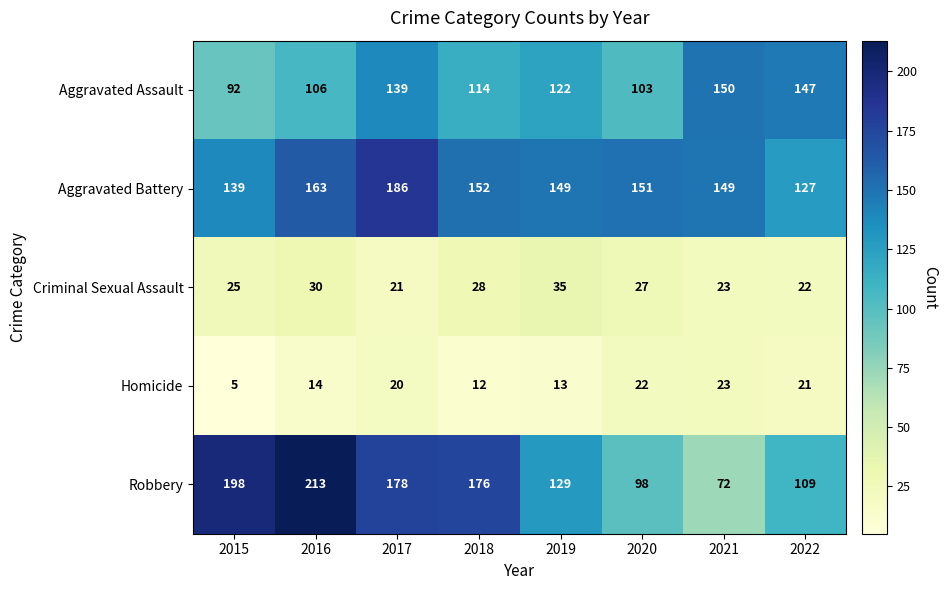

What is the sum of all Criminal Sexual Assault values?

211